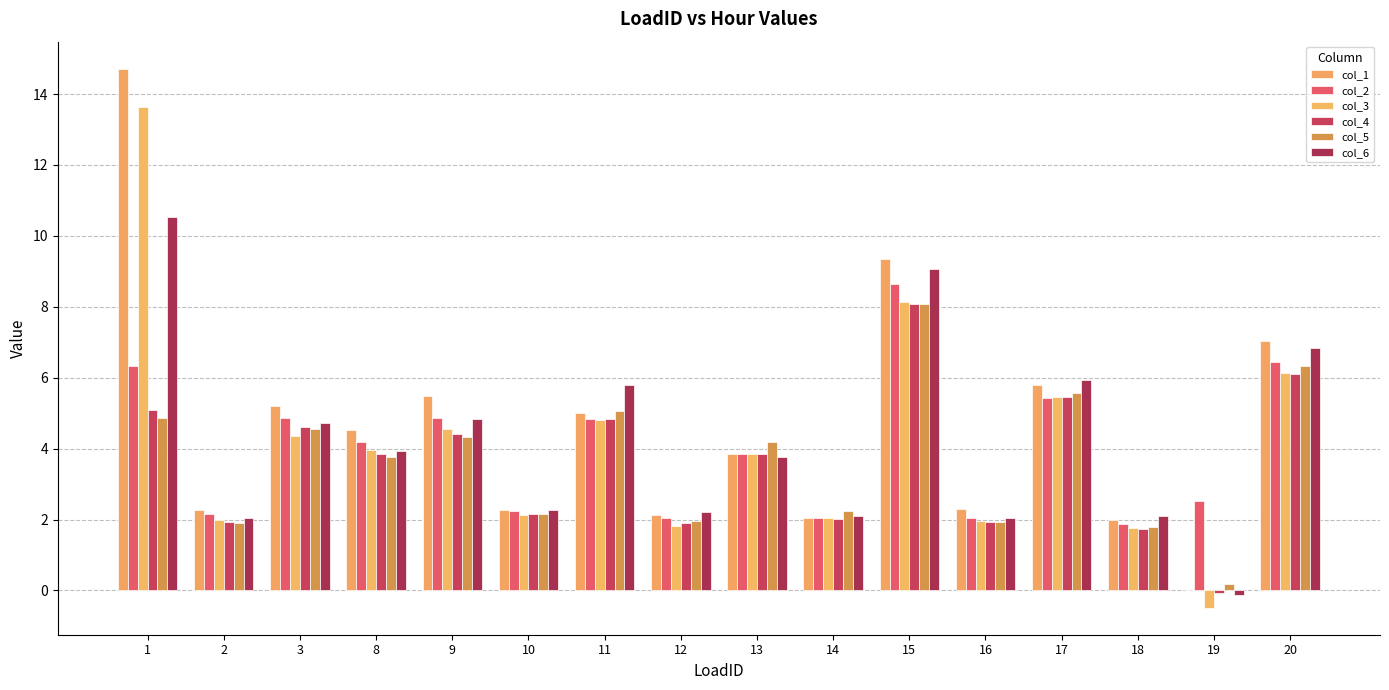

What is the sum of the col_2 values at 19 and 14?

4.6